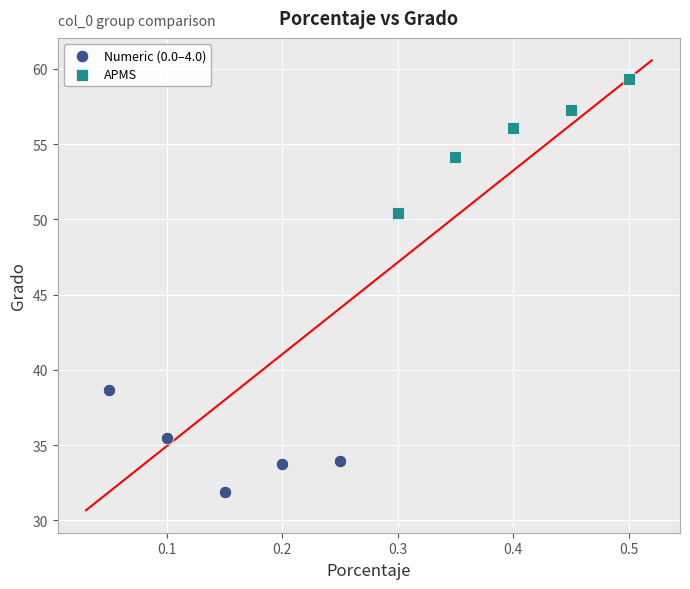

Which series contains the highest Y value?

APMS